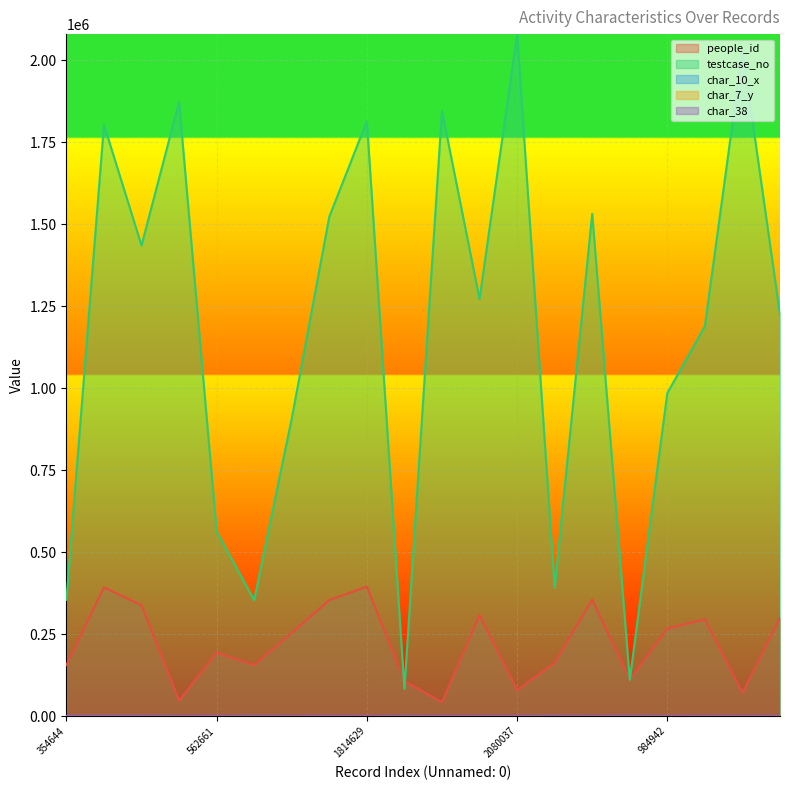

True or false: char_38 and char_7_y intersect in this chart.

False